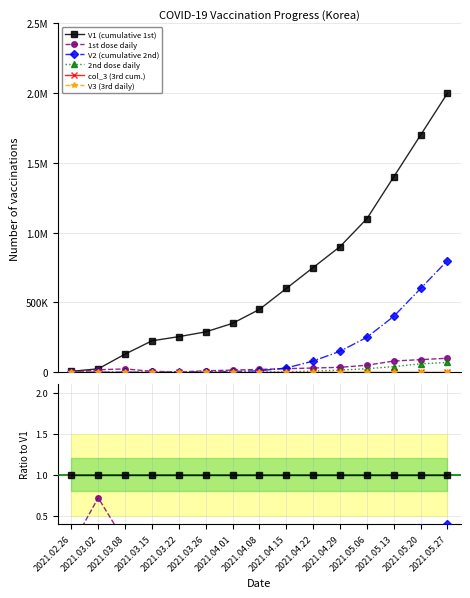

True or false: V2 (cumulative 2nd) and 2nd dose daily cross at least once.

False